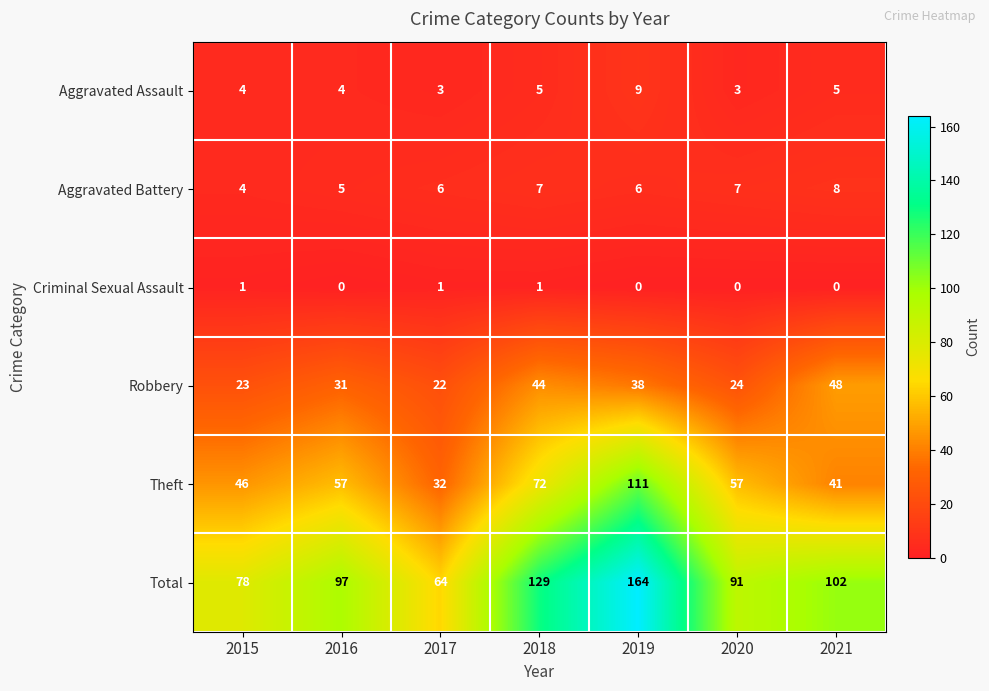

At which category is the sum across all series the highest?

2019